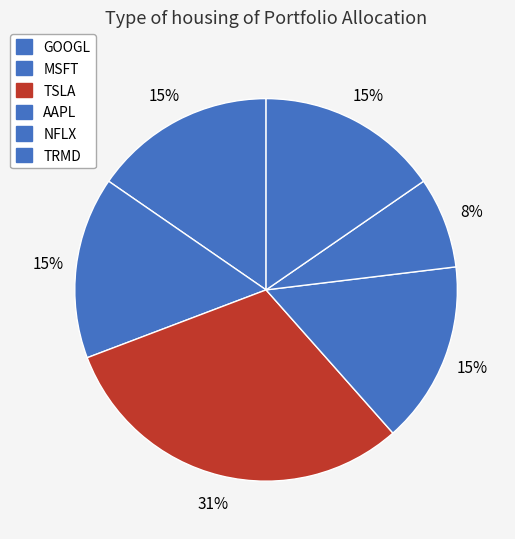

Does GOOGL account for over 50% of the chart?

No